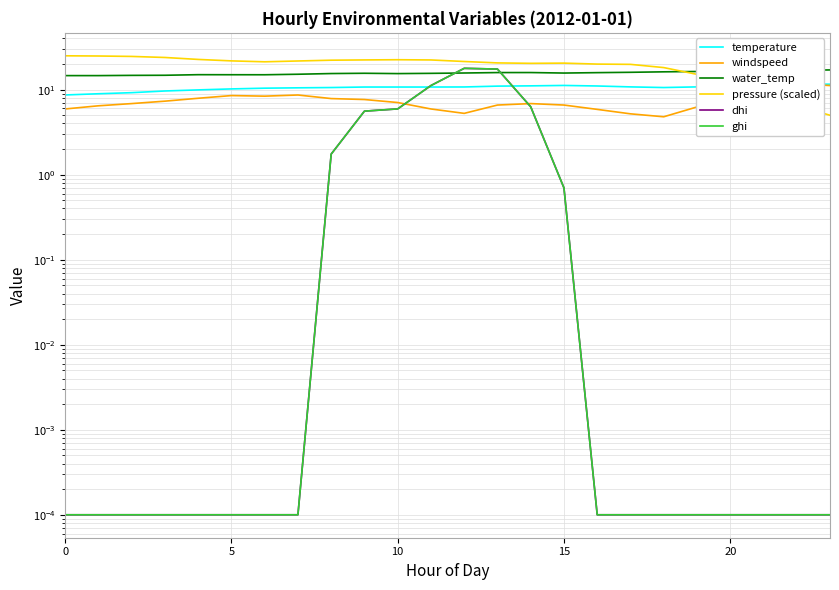

Is the value of pressure (scaled) at 25 greater than the value of dhi at 11?

Yes